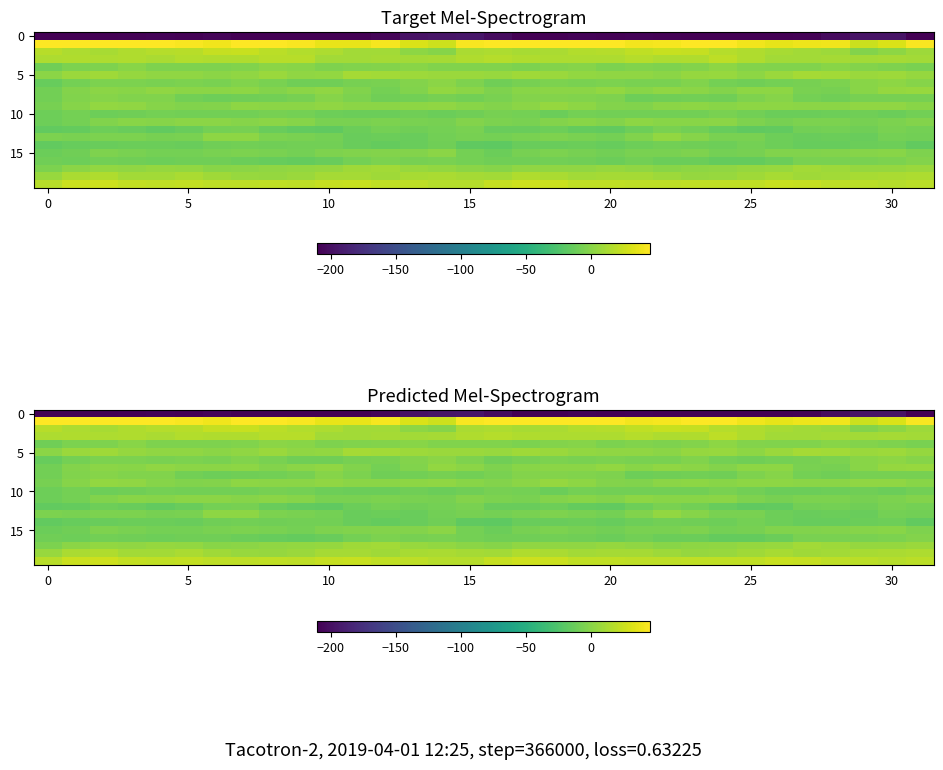

How many values in 15 are above zero?

1